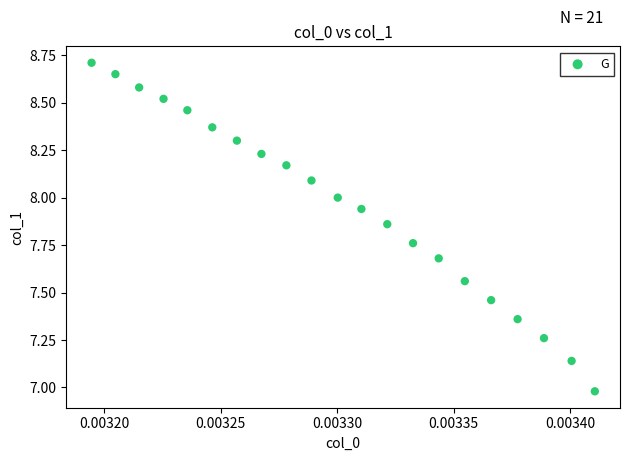

What is the range of Y values (max minus min)?

1.7